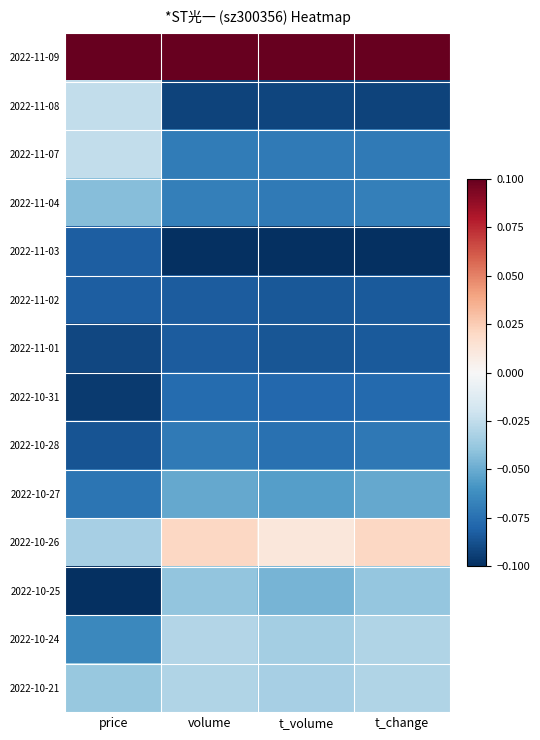

What is the spread (max minus min) of values at t_change?

0.2